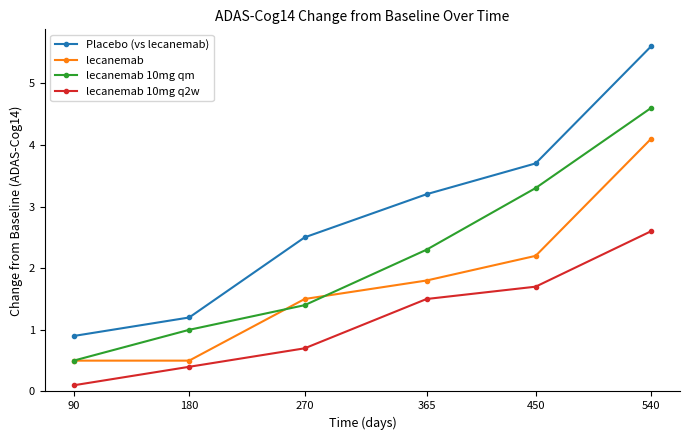

Rank the series by their average value, from lowest to highest.

lecanemab 10mg q2w, lecanemab, lecanemab 10mg qm, Placebo (vs lecanemab)